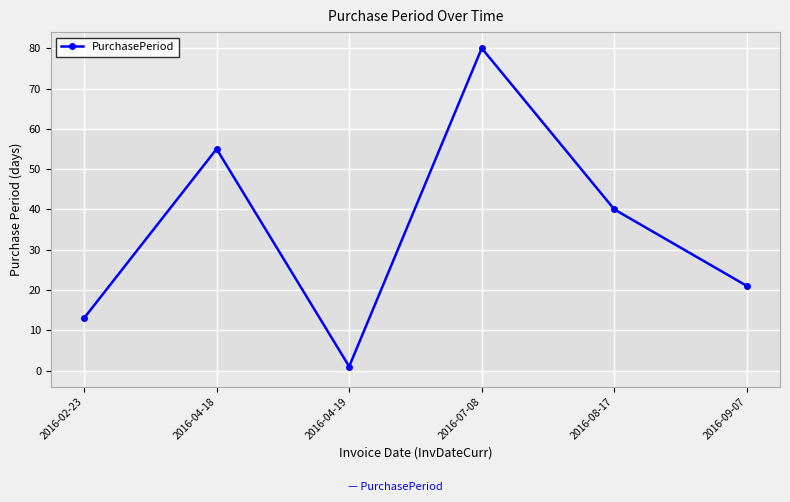

What is the ratio of the value at 2016-04-18 to the value at 2016-02-23?

4.2